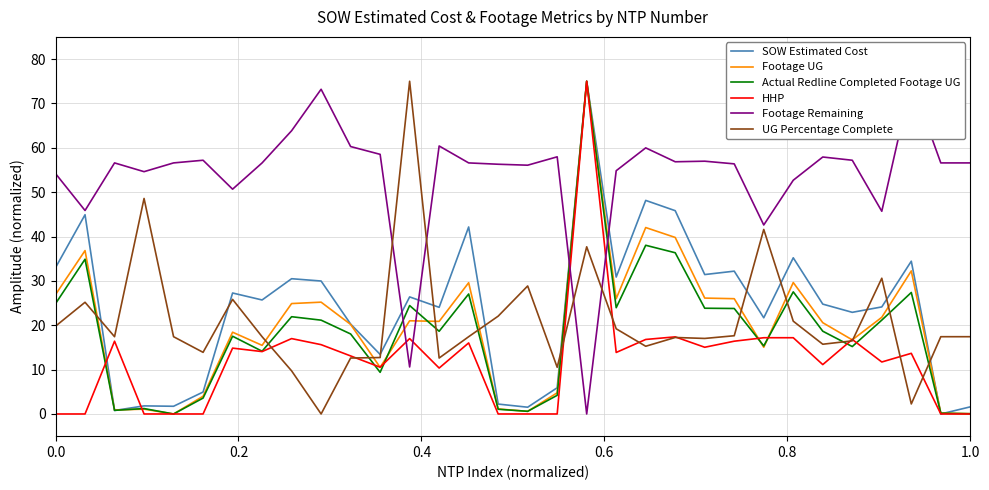

Reading left to right, transcribe all the data shown in this chart.

SOW Estimated Cost: 33.0	44.9	0.8	1.8	1.7	4.9	27.3	25.7	30.5	30.0	20.3	13.4	26.4	24.0	42.2	2.2	1.5	5.9	75.0	30.9	48.1	45.8	31.4	32.2	21.7	35.2	24.8	22.9	24.1	34.4	0.0	1.6
Footage UG: 26.9	36.8	0.9	1.1	0.0	4.0	18.4	15.5	24.9	25.2	20.2	10.5	21.0	20.9	29.6	1.1	0.6	4.8	75.0	26.0	42.0	39.8	26.1	26.0	15.0	29.6	20.6	16.7	21.8	32.3	0.2	0.1
Actual Redline Completed Footage UG: 24.9	34.9	0.8	1.2	0.0	3.6	17.5	14.1	21.9	21.1	18.0	9.4	24.4	18.6	27.0	1.1	0.6	4.2	75.0	24.0	38.0	36.3	23.8	23.8	15.3	27.5	18.7	15.2	21.2	27.4	0.2	0.1
HHP: 0.0	0.0	16.4	0.0	0.0	0.0	14.8	14.1	17.0	15.6	13.1	10.5	17.0	10.4	16.0	0.0	0.0	0.0	75.0	13.9	16.8	17.4	15.0	16.4	17.2	17.2	11.1	16.8	11.7	13.7	0.0	0.0
Footage Remaining: 54.2	45.9	56.6	54.6	56.6	57.2	50.7	56.6	63.8	73.2	60.3	58.5	10.6	60.4	56.6	56.3	56.1	58.0	0.0	54.8	60.0	56.9	57.0	56.4	42.6	52.7	57.9	57.2	45.7	75.0	56.6	56.6
UG Percentage Complete: 19.8	25.2	17.4	48.6	17.4	13.9	25.8	17.4	9.7	0.0	12.6	12.7	75.0	12.6	17.4	22.0	28.9	10.5	37.7	19.2	15.3	17.2	17.0	17.6	41.6	20.9	15.7	16.5	30.6	2.3	17.4	17.4